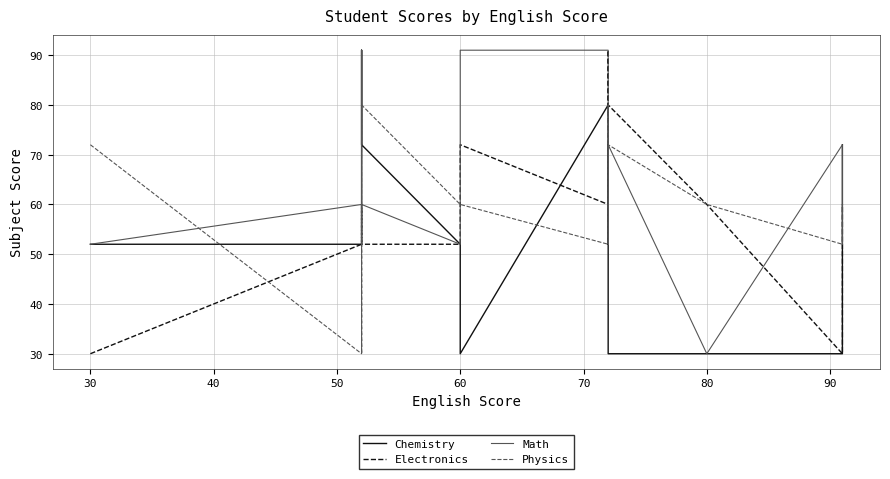

What are all the series names shown in the legend?

Chemistry, Electronics, Math, Physics